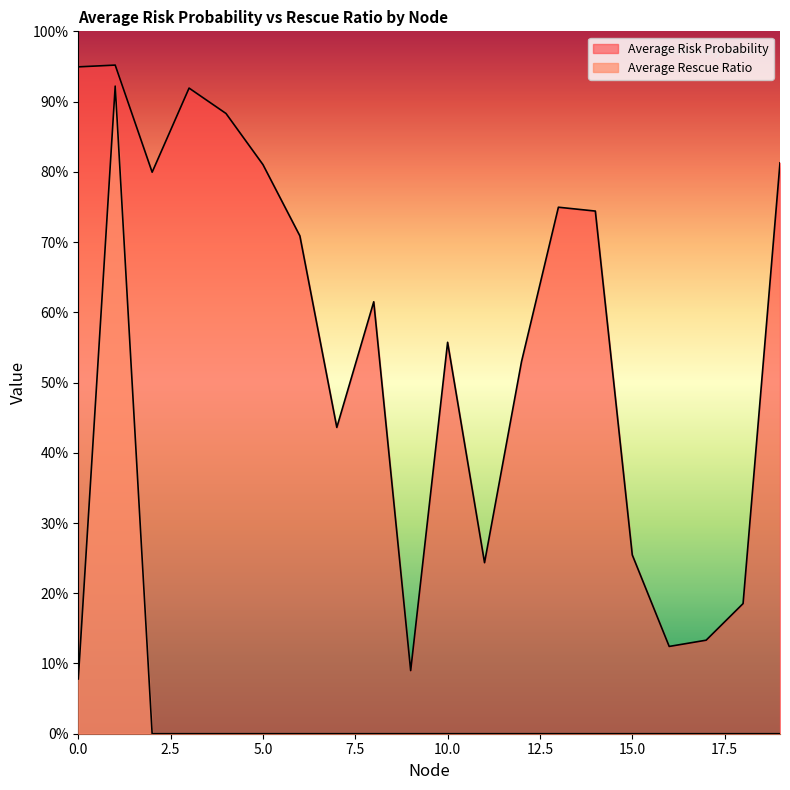

What is the highest value of the Average Risk Probability series?

1.0